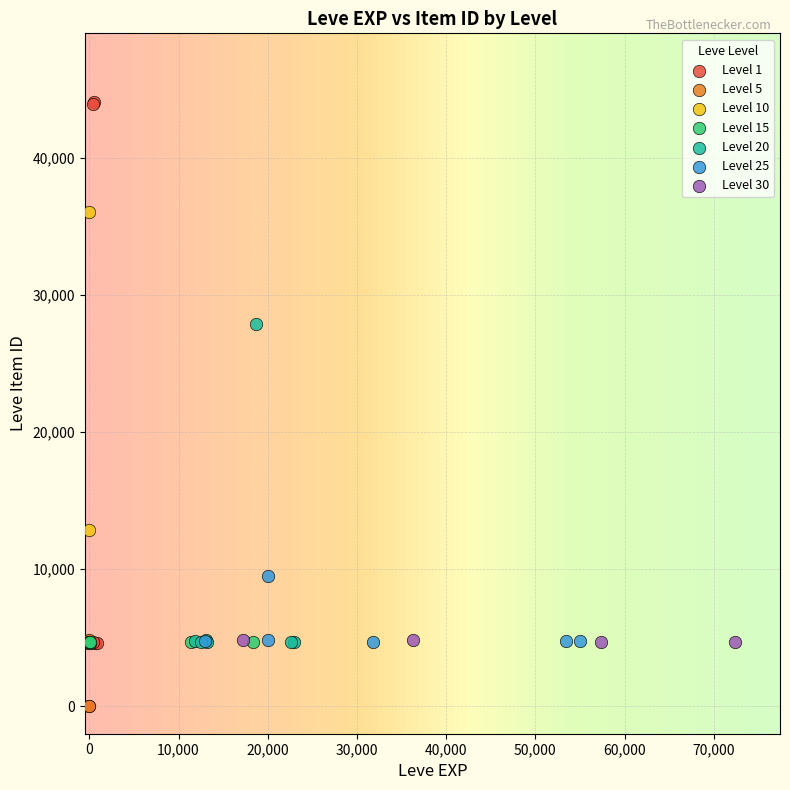

Which series contains the highest Y value?

Level 1